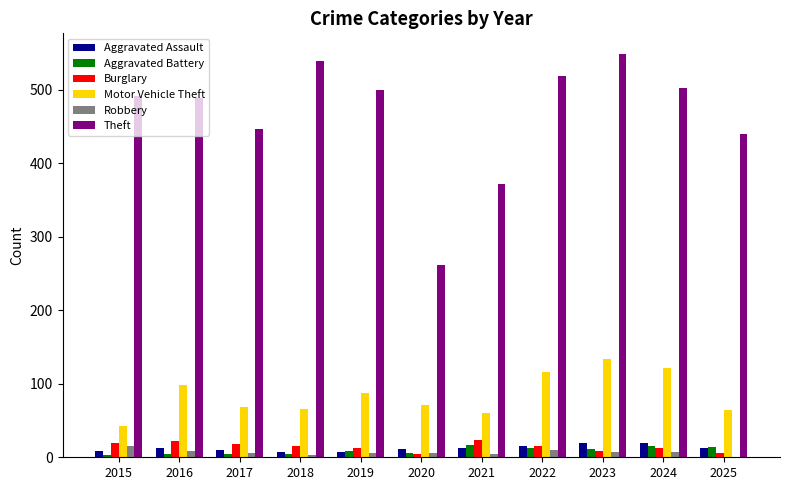

True or false: Motor Vehicle Theft has a value of 64 at 2025.

True